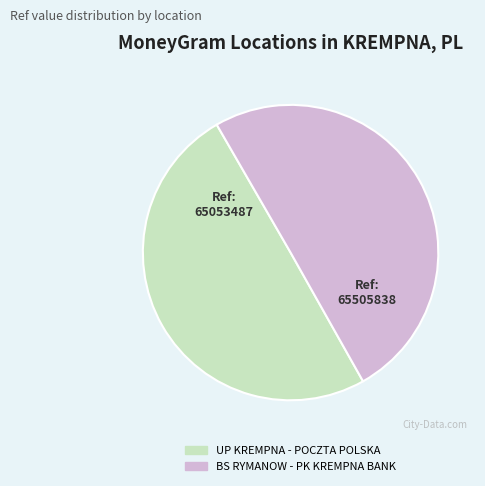

Approximately how many times larger is the value at UP KREMPNA - POCZTA POLSKA compared to BS RYMANOW - PK KREMPNA BANK?

1.0